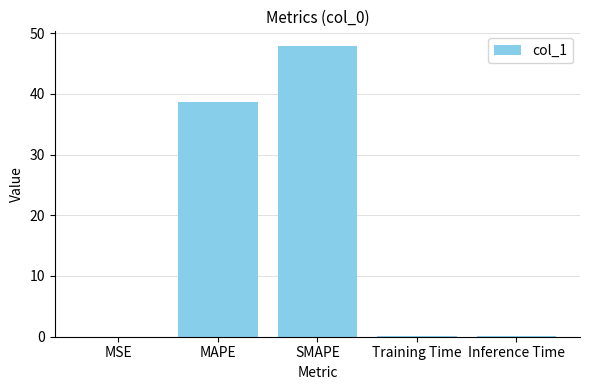

At which label is the value closest to 23?

MAPE